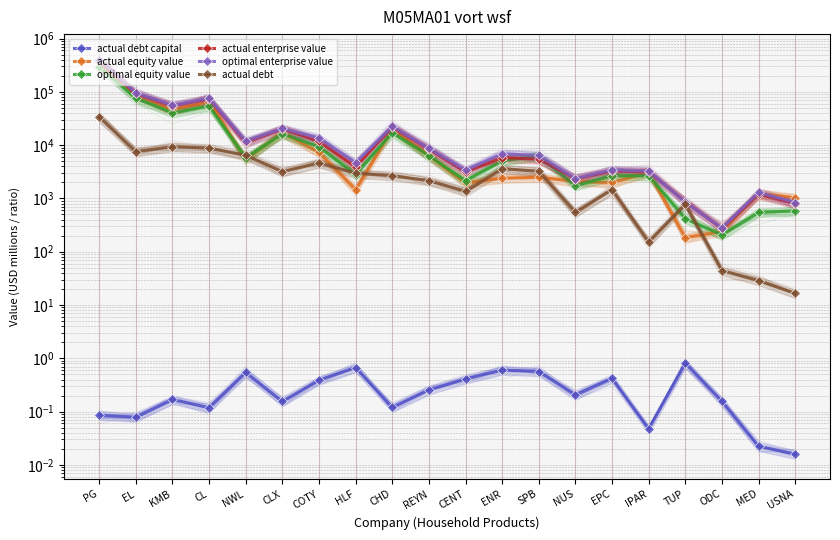

Reading right to left, transcribe all the data shown in this chart.

actual debt capital: USNA=0.0	MED=0.0	ODC=0.2	TUP=0.8	IPAR=0.0	EPC=0.4	NUS=0.2	SPB=0.6	ENR=0.6	CENT=0.4	REYN=0.3	CHD=0.1	HLF=0.7	COTY=0.4	CLX=0.2	NWL=0.5	CL=0.1	KMB=0.2	EL=0.1	PG=0.1
actual equity value: USNA=1021.8	MED=1253.3	ODC=239.9	TUP=184.1	IPAR=3076.6	EPC=1990.4	NUS=2083.6	SPB=2484.8	ENR=2395.7	CENT=1958.2	REYN=6291.7	CHD=19658.2	HLF=1456.5	COTY=7277.0	CLX=17314.6	NWL=5409.9	CL=65806.5	KMB=45814.6	EL=88528.7	PG=359151.3
optimal equity value: USNA=586.6	MED=547.2	ODC=205.3	TUP=417.2	IPAR=2672.3	EPC=2678.6	NUS=1730.9	SPB=6293.4	ENR=5031.6	CENT=2158.8	REYN=6298.8	CHD=17091.3	HLF=2799.1	COTY=9281.0	CLX=16506.4	NWL=5702.0	CL=54480.5	KMB=40345.7	EL=76651.7	PG=293607.6
actual enterprise value: USNA=791.4	MED=1212.3	ODC=273.7	TUP=861.0	IPAR=3187.5	EPC=3268.1	NUS=2337.0	SPB=5468.2	ENR=5807.9	CENT=3140.4	REYN=8407.7	CHD=21891.7	HLF=3891.9	COTY=11706.9	CLX=20206.8	NWL=11211.0	CL=73683.0	KMB=54776.1	EL=93146.2	PG=386192.2
optimal enterprise value: USNA=838.1	MED=1297.9	ODC=277.2	TUP=854.1	IPAR=3276.7	EPC=3457.8	NUS=2357.7	SPB=6392.4	ENR=6870.8	CENT=3408.1	REYN=8713.6	CHD=22682.7	HLF=4700.1	COTY=13595.9	CLX=20530.2	NWL=11818.8	CL=75928.8	KMB=55973.7	EL=95813.1	PG=400839.2
actual debt: USNA=16.5	MED=28.7	ODC=44.3	TUP=779.8	IPAR=152.2	EPC=1466.4	NUS=547.5	SPB=3227.1	ENR=3617.5	CENT=1359.6	REYN=2149.0	CHD=2671.1	HLF=2967.9	COTY=4645.6	CLX=3170.2	NWL=6437.1	CL=8814.5	KMB=9323.5	EL=7555.5	PG=33750.9